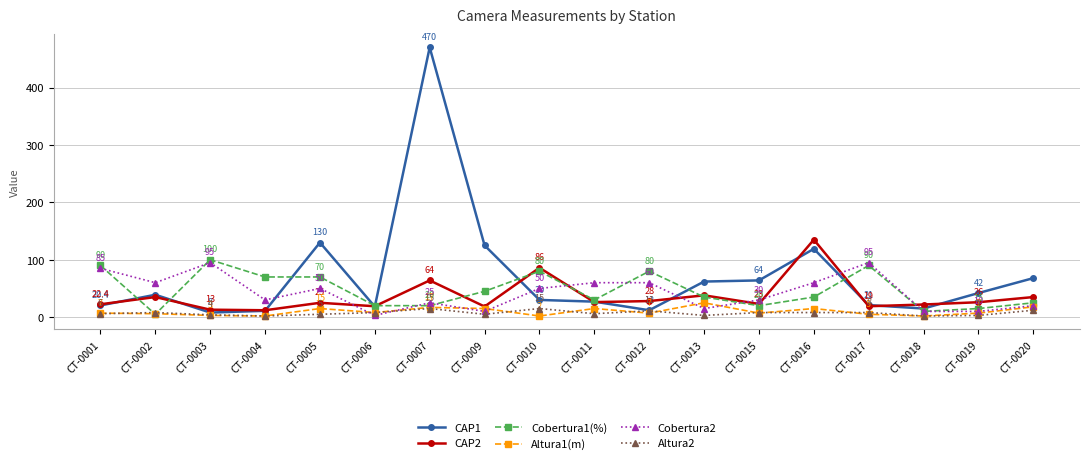

How many lines are shown in the chart?

6